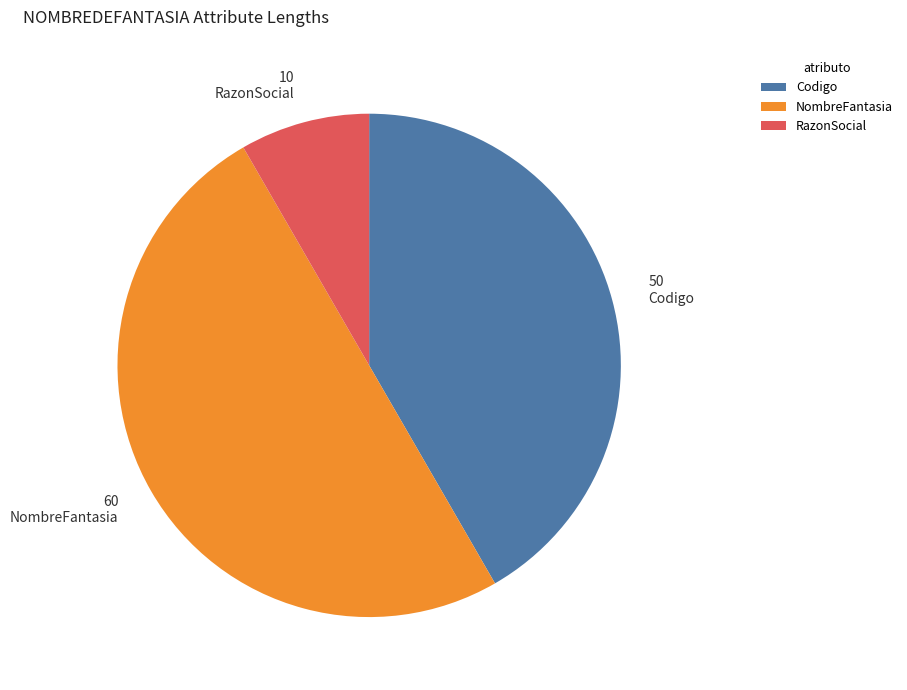

Does Codigo account for over 50% of the chart?

No